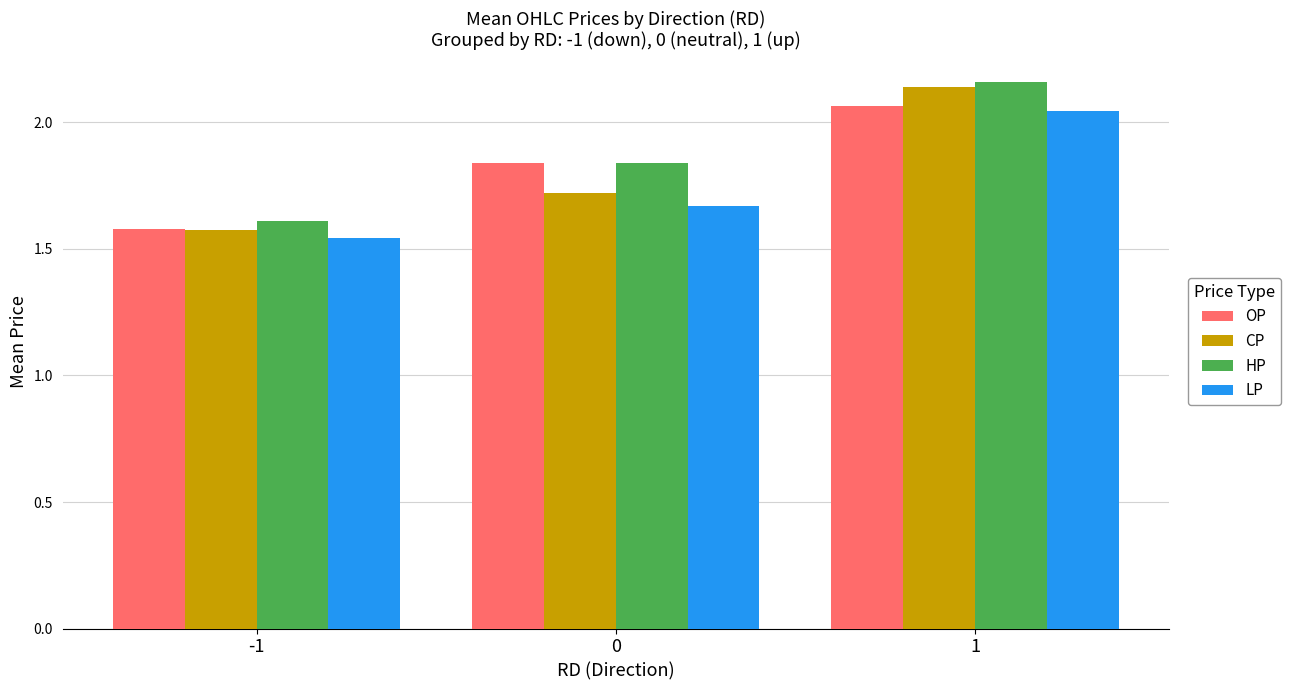

Which series has the widest spread of values?

CP